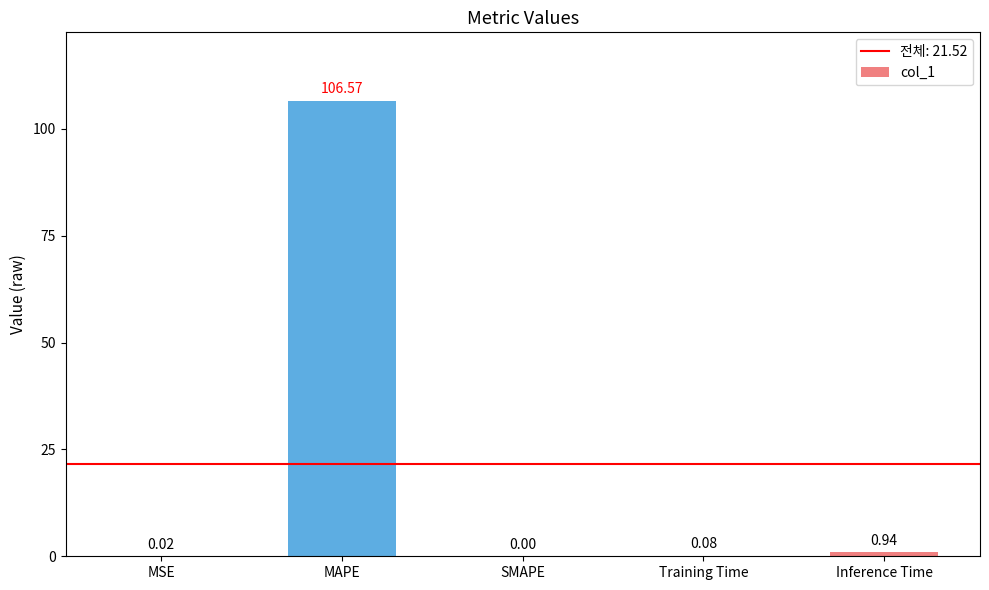

Between SMAPE and Training Time, which is larger?

Training Time